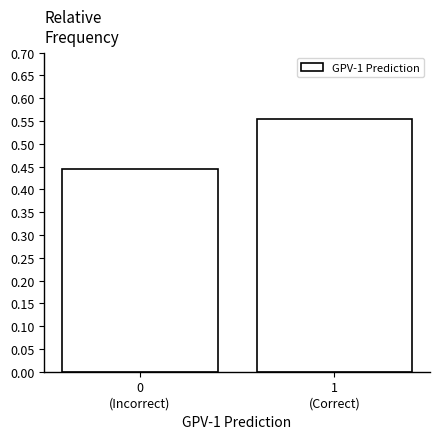

What is the average value?

0.5